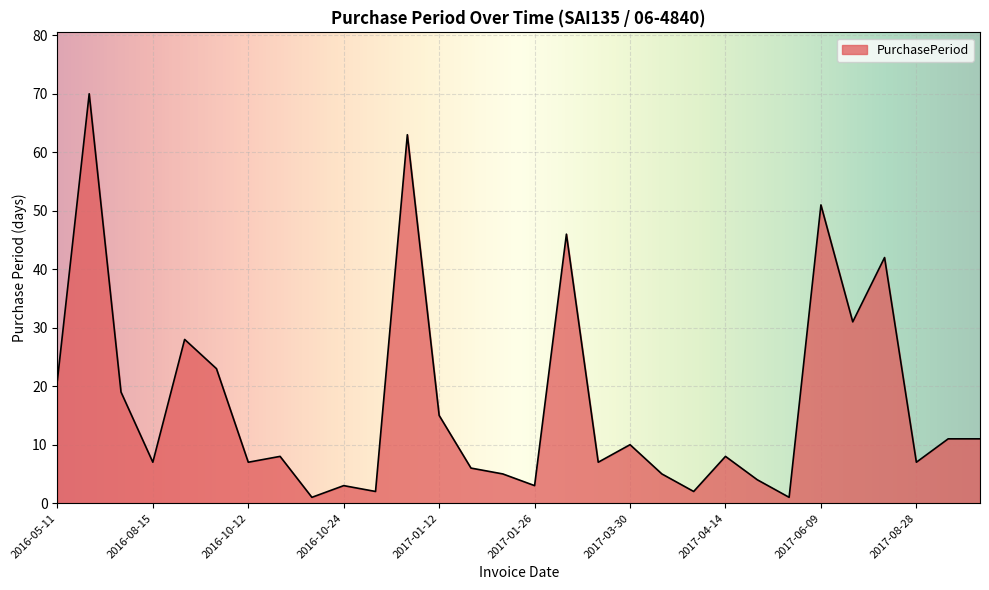

What is the greatest value displayed?

70